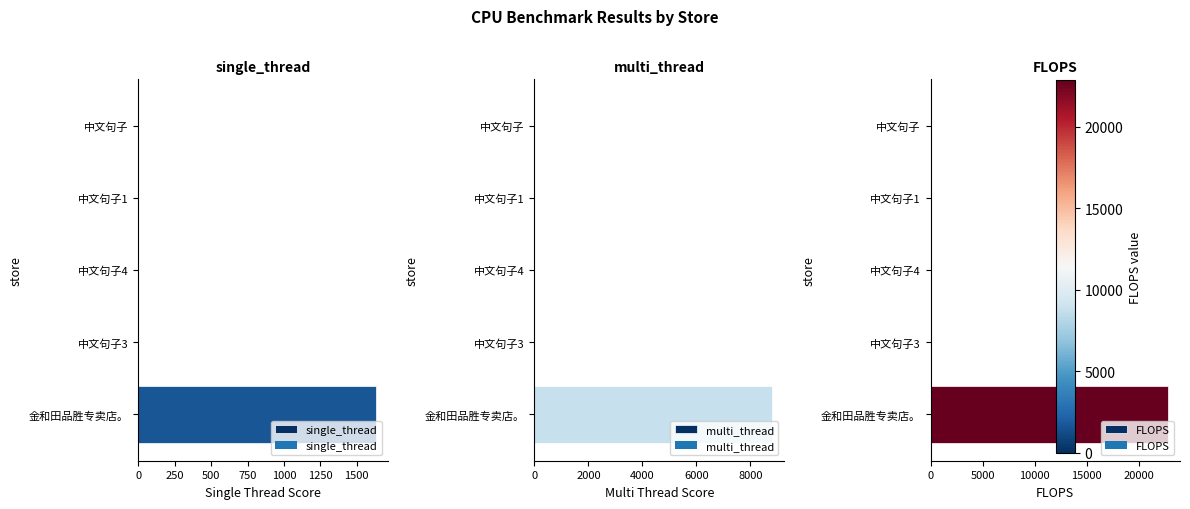

List the series in order of their overall mean, lowest first.

single_thread, multi_thread, FLOPS